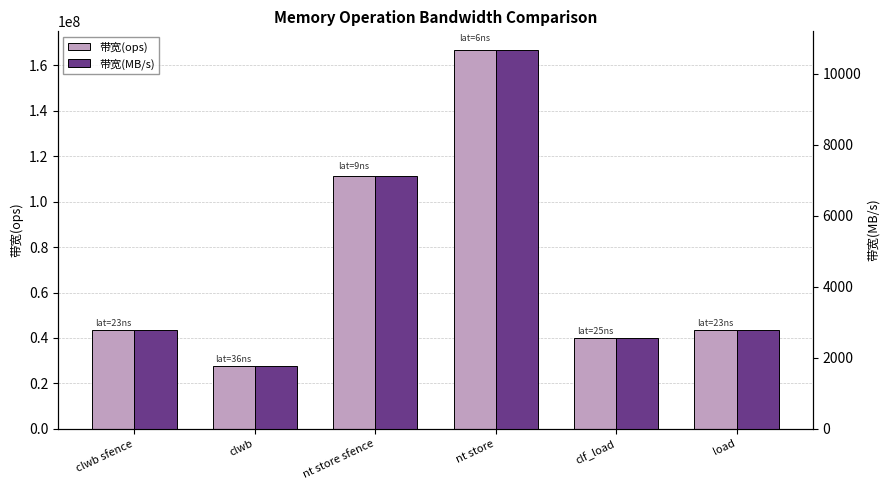

What is the average value of the 带宽(MB/s) series?

4613